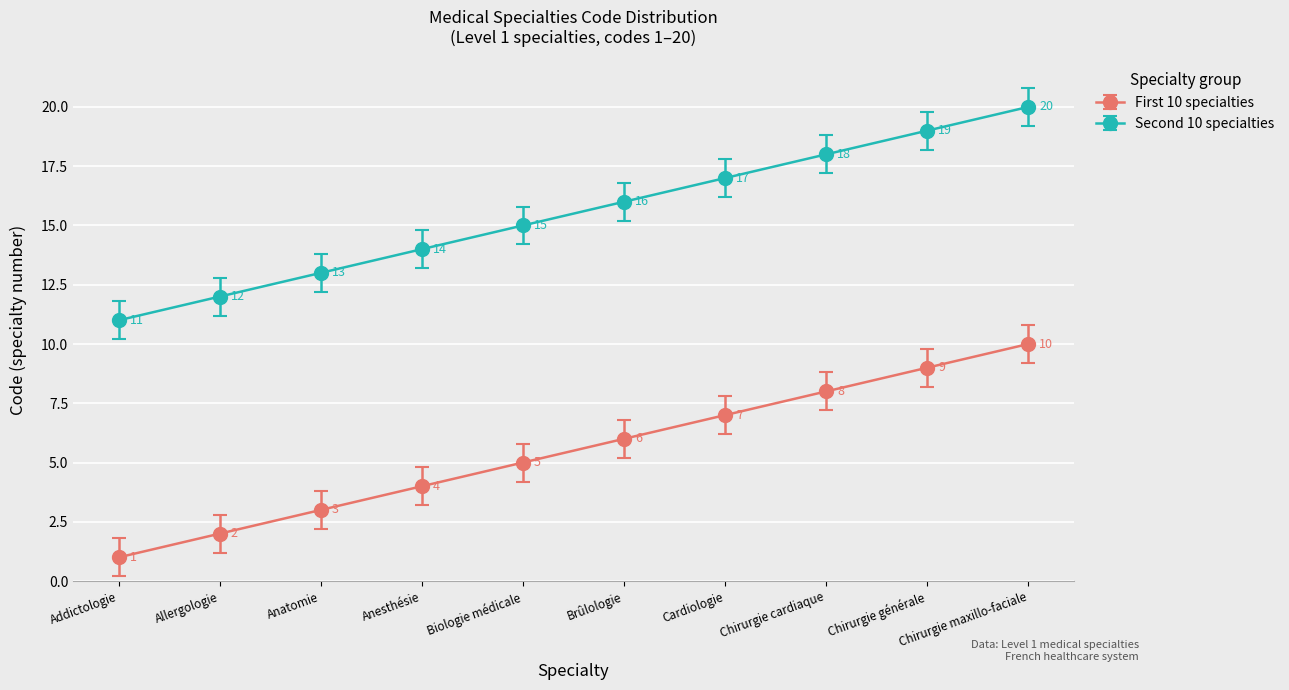

What is the greatest value displayed?

20